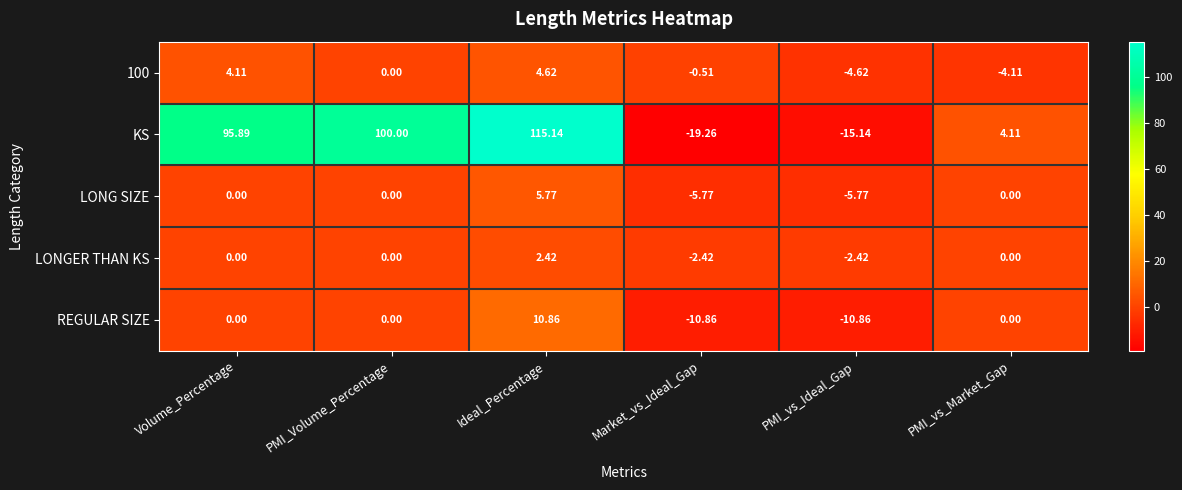

Which series has the largest range (max minus min)?

KS